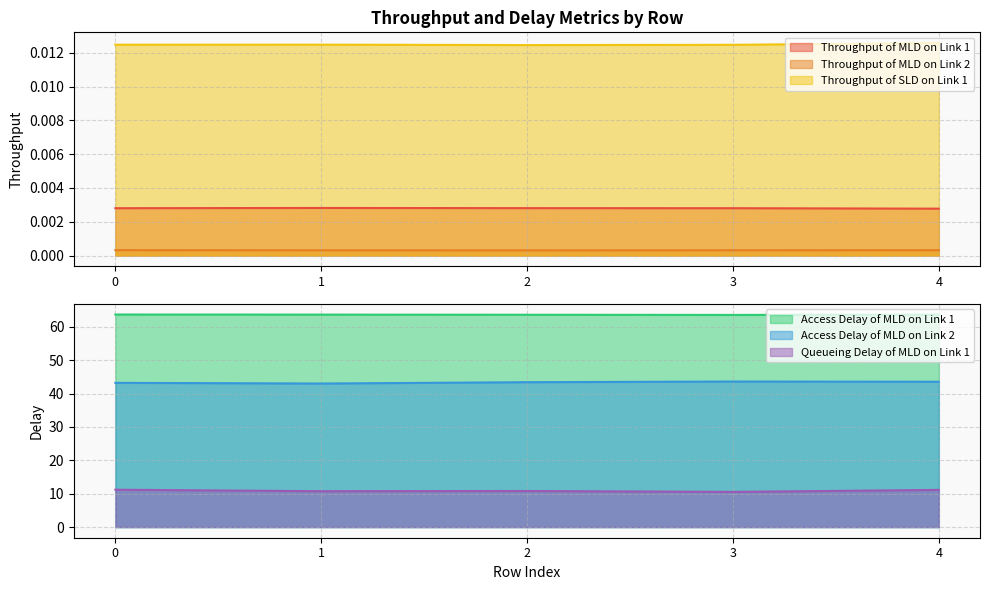

What is the difference between the highest and lowest values at 4?

63.6